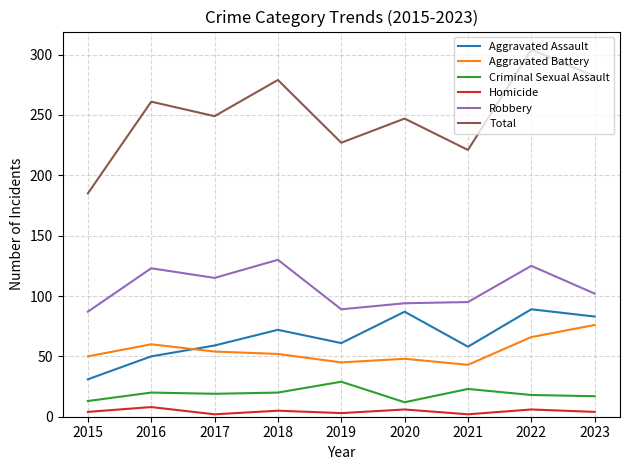

What is the difference between the maximum and minimum values in the Aggravated Battery series?

33